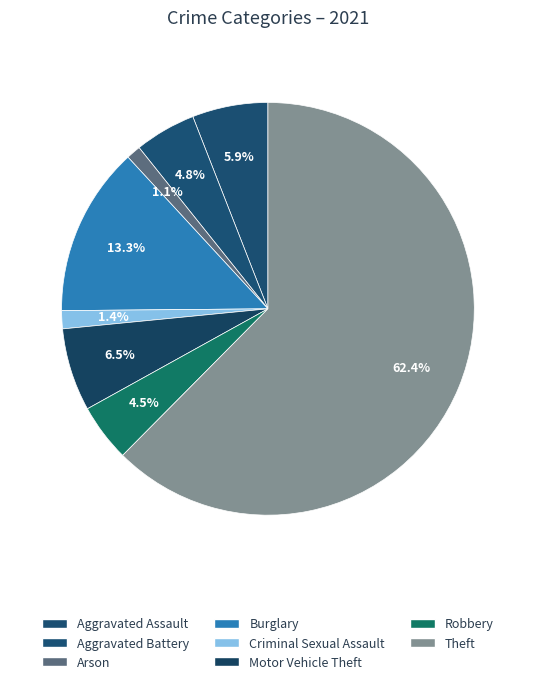

What is the largest slice in the pie chart?

Theft